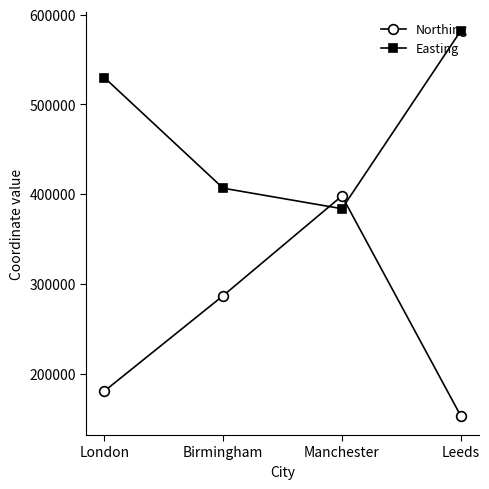

What is the total value across all series at London?

710415